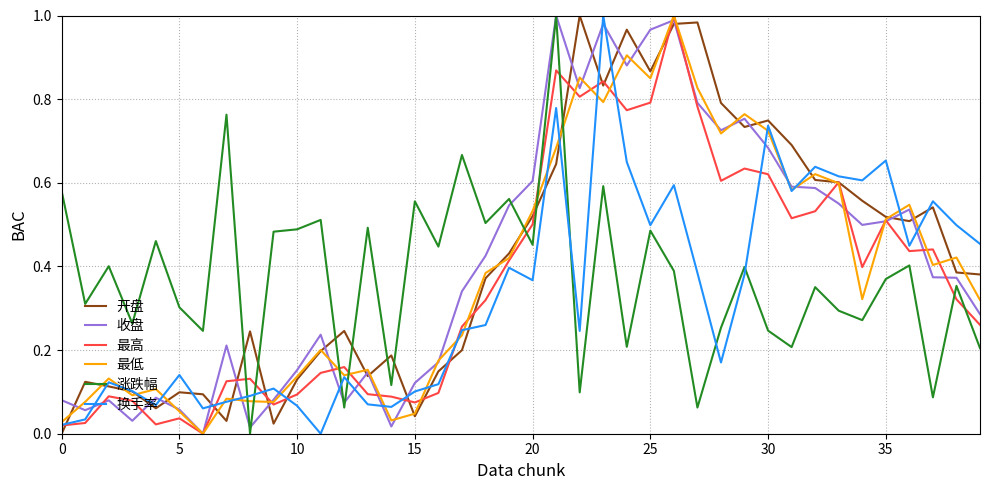

Which series ends up on top after the final intersection of 最低 and 换手率?

换手率